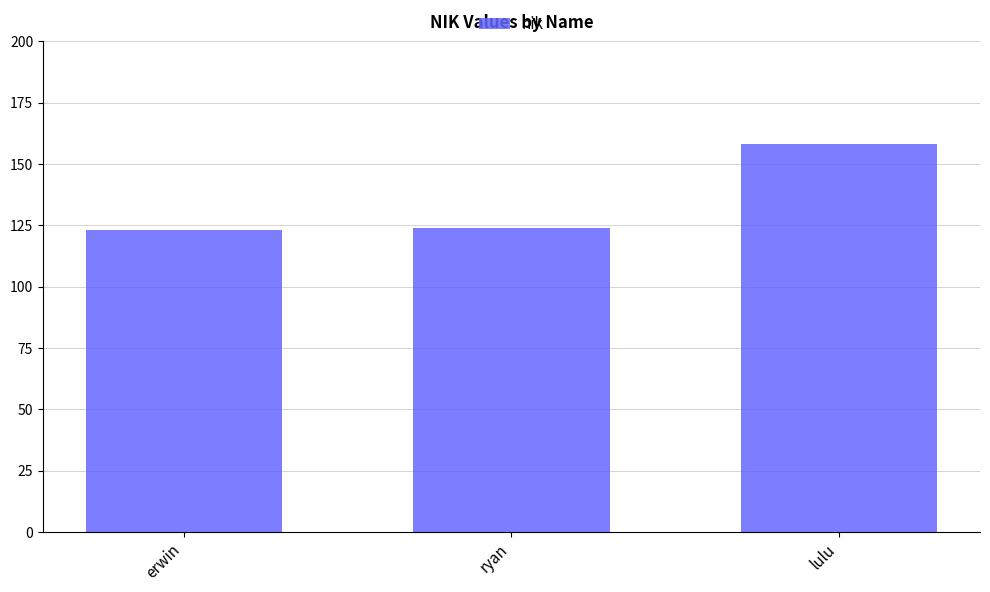

Approximately how many times larger is the value at ryan compared to lulu?

0.8